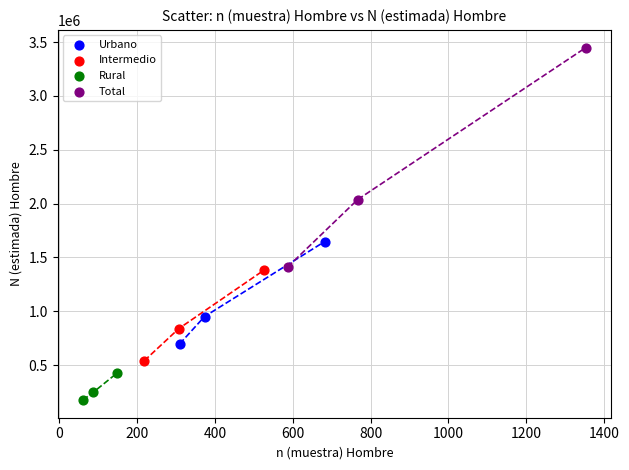

Which series has the widest spread of Y values?

Total